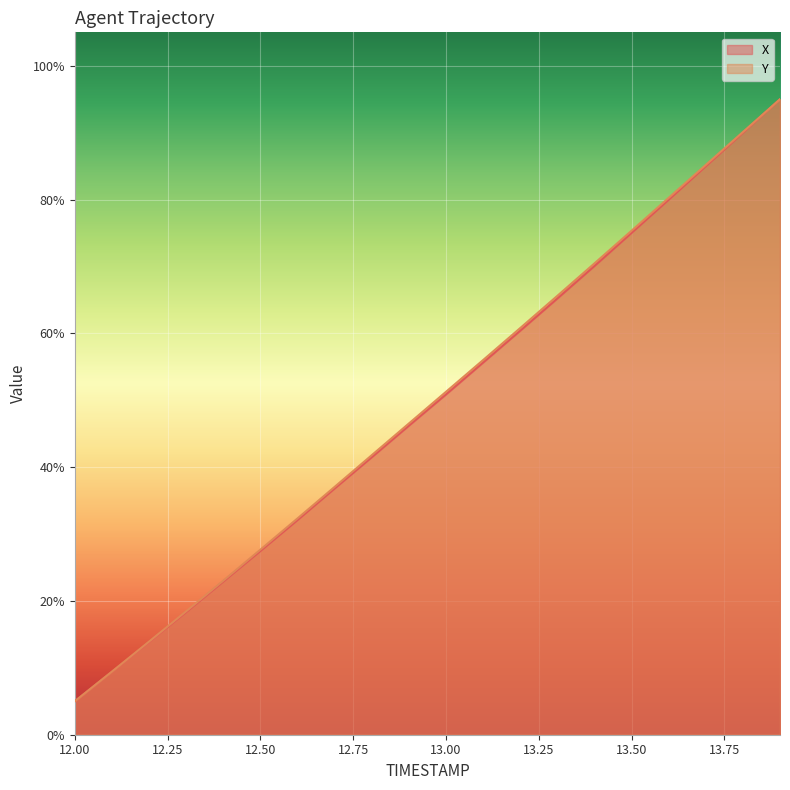

What is the label of the 12th point from the right?

12.8